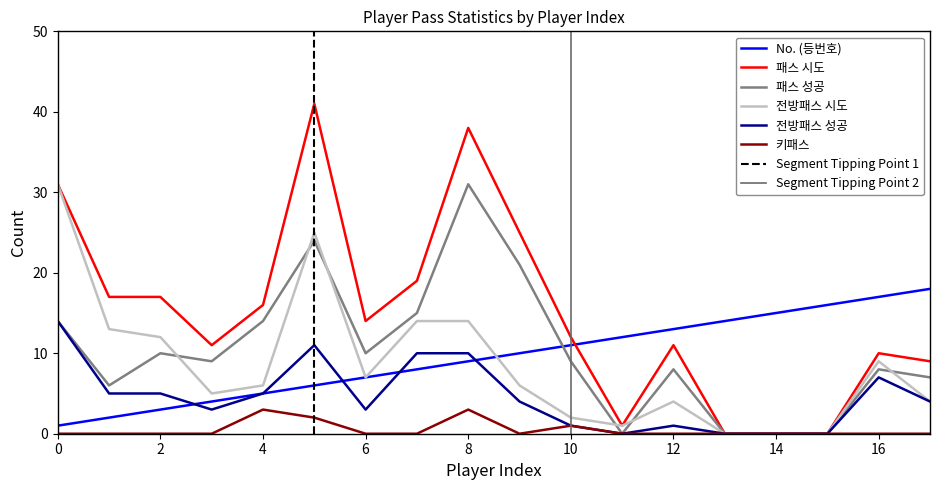

At how many categories does at least one series exceed 29?

3